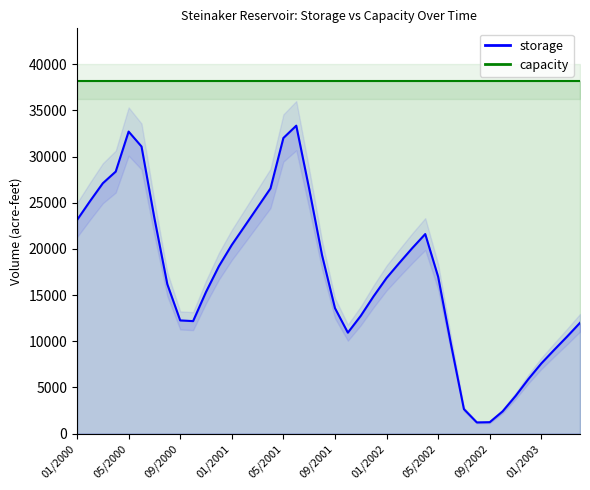

Reading right to left, list all the values displayed in this chart.

storage: 04/2003=11992.0	03/2003=10504.0	02/2003=9065.0	01/2003=7591.0	12/2002=5902.0	11/2002=4060.0	10/2002=2399.0	09/2002=1226.0	08/2002=1201.0	07/2002=2639.0	06/2002=9649.0	05/2002=16989.0	04/2002=21610.0	03/2002=20097.0	02/2002=18496.0	01/2002=16851.0	12/2001=14877.0	11/2001=12750.0	10/2001=10927.0	09/2001=13585.0	08/2001=19311.0	07/2001=26516.0	06/2001=33353.0	05/2001=32015.0	04/2001=26556.0	03/2001=24512.0	02/2001=22468.0	01/2001=20433.0	12/2000=18125.0	11/2000=15333.0	10/2000=12177.0	09/2000=12253.0	08/2000=16182.0	07/2000=23333.0	06/2000=31097.0	05/2000=32714.0	04/2000=28378.0	03/2000=27114.0	02/2000=25161.0	01/2000=23129.0
capacity: 04/2003=38173.0	03/2003=38173.0	02/2003=38173.0	01/2003=38173.0	12/2002=38173.0	11/2002=38173.0	10/2002=38173.0	09/2002=38173.0	08/2002=38173.0	07/2002=38173.0	06/2002=38173.0	05/2002=38173.0	04/2002=38173.0	03/2002=38173.0	02/2002=38173.0	01/2002=38173.0	12/2001=38173.0	11/2001=38173.0	10/2001=38173.0	09/2001=38173.0	08/2001=38173.0	07/2001=38173.0	06/2001=38173.0	05/2001=38173.0	04/2001=38173.0	03/2001=38173.0	02/2001=38173.0	01/2001=38173.0	12/2000=38173.0	11/2000=38173.0	10/2000=38173.0	09/2000=38173.0	08/2000=38173.0	07/2000=38173.0	06/2000=38173.0	05/2000=38173.0	04/2000=38173.0	03/2000=38173.0	02/2000=38173.0	01/2000=38173.0
pct_capacity: 04/2003=31.4	03/2003=27.5	02/2003=23.7	01/2003=19.9	12/2002=15.5	11/2002=10.6	10/2002=6.3	09/2002=3.2	08/2002=3.1	07/2002=6.9	06/2002=25.3	05/2002=44.5	04/2002=56.6	03/2002=52.6	02/2002=48.5	01/2002=44.1	12/2001=39.0	11/2001=33.4	10/2001=28.6	09/2001=35.6	08/2001=50.6	07/2001=69.5	06/2001=87.4	05/2001=83.9	04/2001=69.6	03/2001=64.2	02/2001=58.9	01/2001=53.5	12/2000=47.5	11/2000=40.2	10/2000=31.9	09/2000=32.1	08/2000=42.4	07/2000=61.1	06/2000=81.5	05/2000=85.7	04/2000=74.3	03/2000=71.0	02/2000=65.9	01/2000=60.6